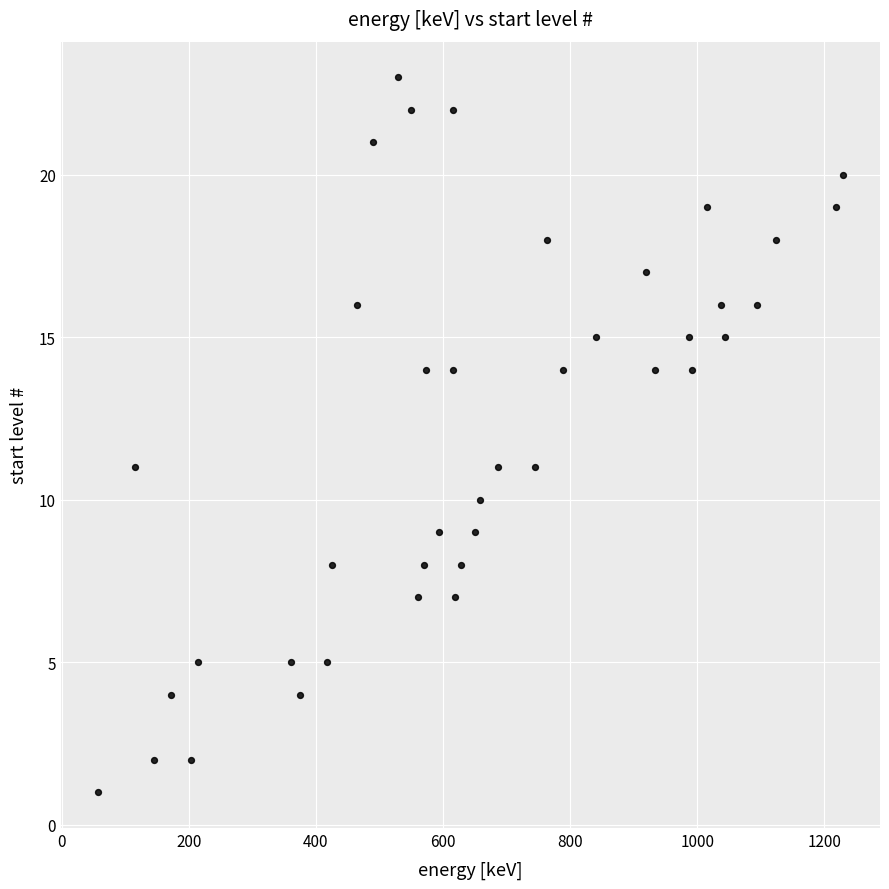

What is the range of Y values (max minus min)?

22